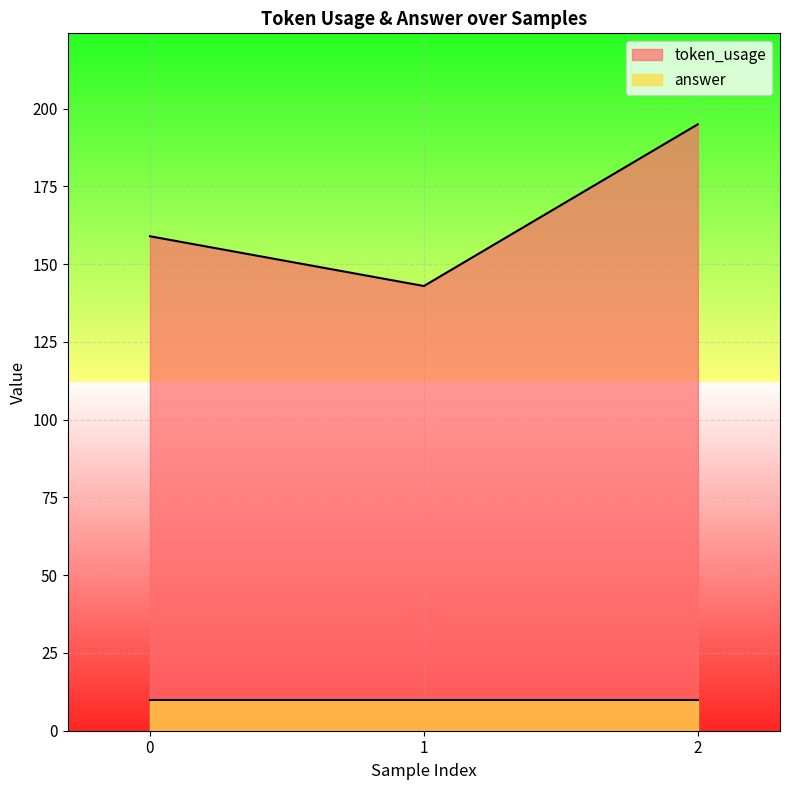

Which label corresponds to the largest value in the chart?

2